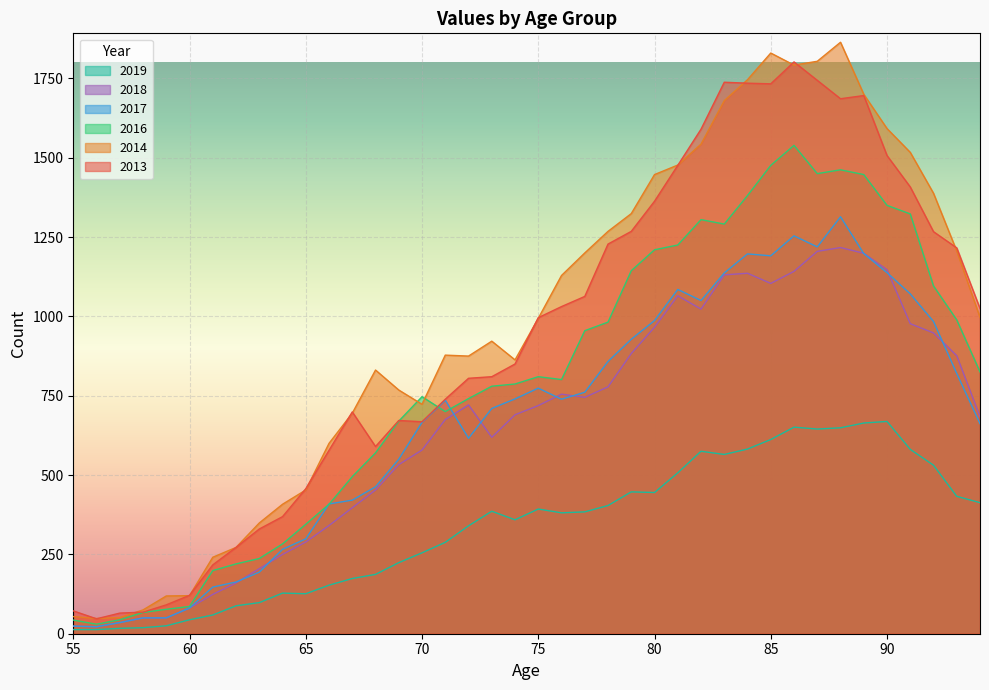

At 89, list the series in order from smallest to largest.

2019, 2017, 2018, 2016, 2013, 2014